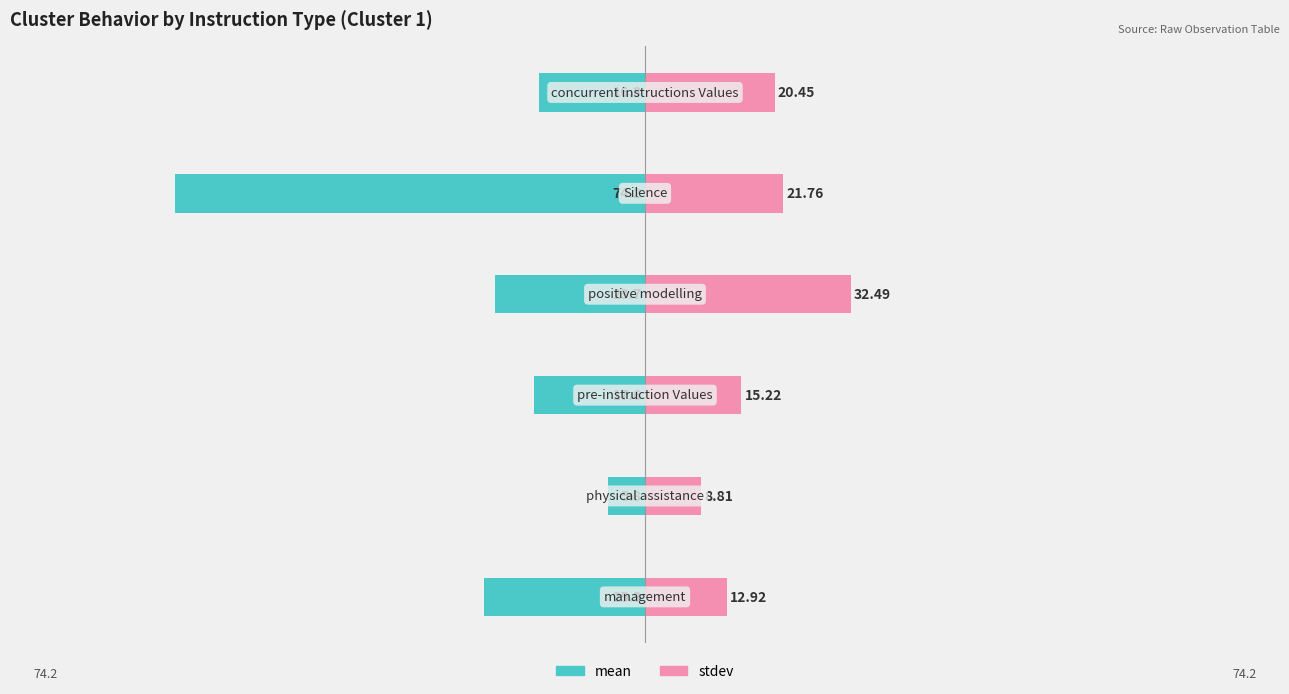

Reading left to right, list all the values displayed in this chart.

mean: −125=-25.3	−100=-5.8	−75=-17.6	−50=-23.7	−25=-74.2	0=-16.8
stdev: −125=12.9	−100=8.8	−75=15.2	−50=32.5	−25=21.8	0=20.4